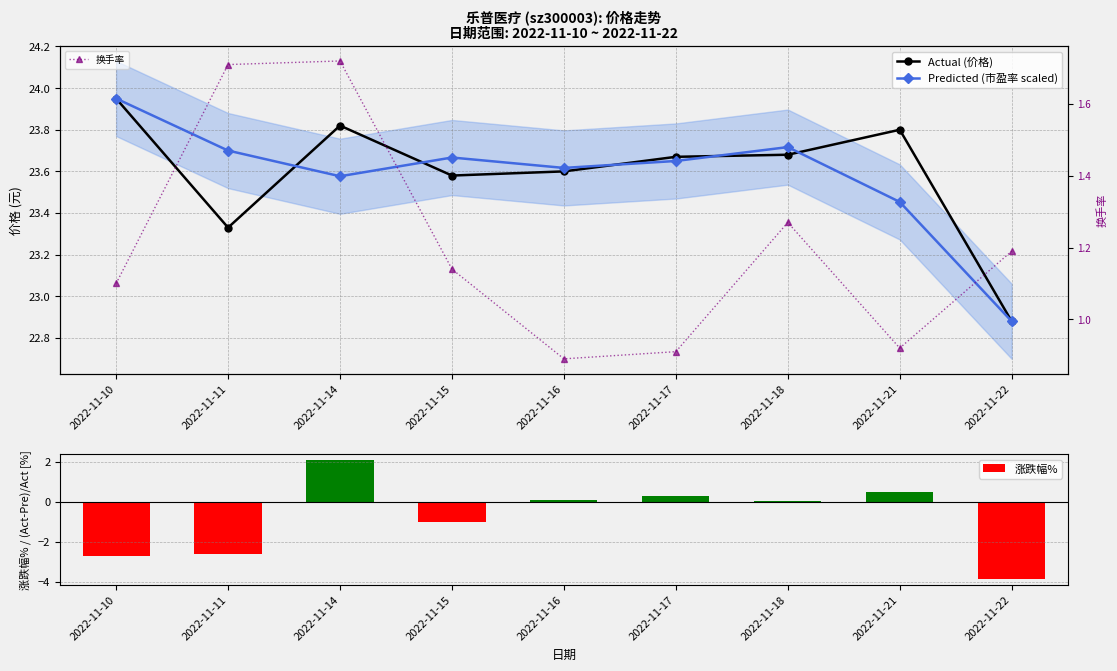

Read the Actual (价格) value at 2022-11-14.

23.8